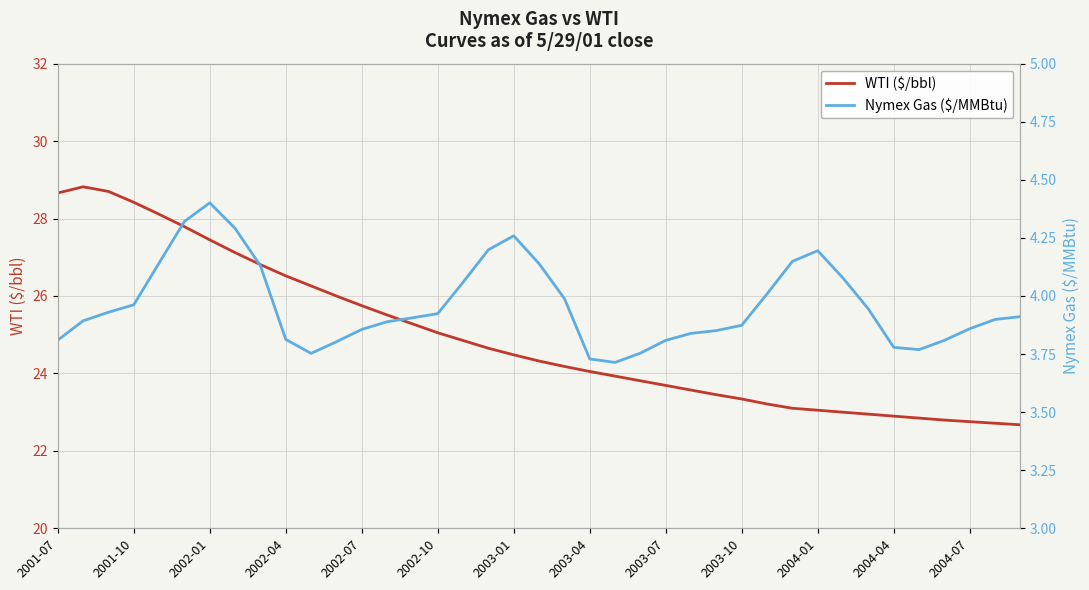

Between 16 and 29, which series saw the biggest shift?

WTI ($/bbl)